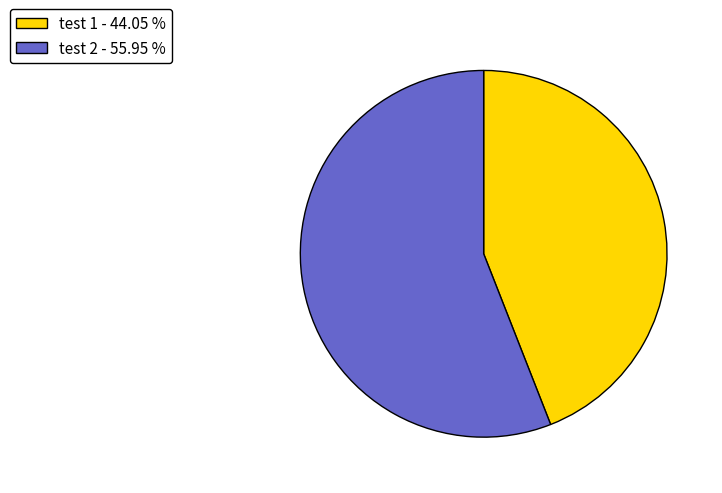

Do test 1 - 44.05 % and test 2 - 55.95 % together represent more than half of the pie?

Yes